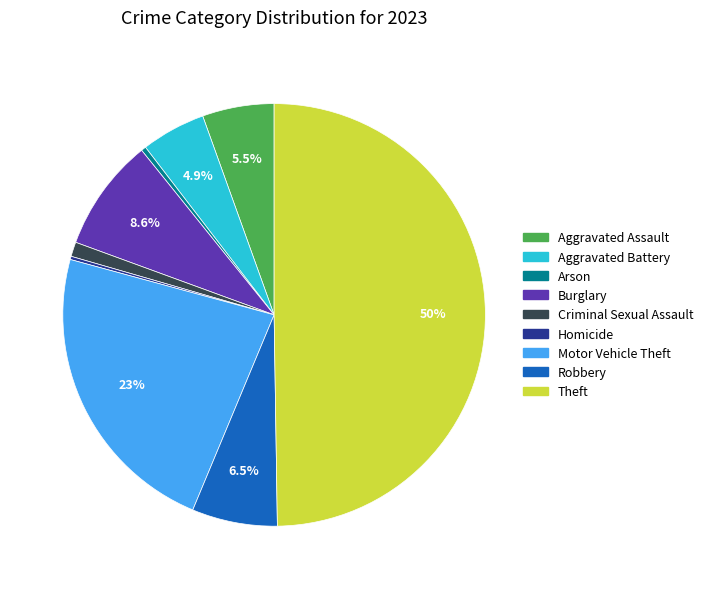

What is the largest slice in the pie chart?

Theft